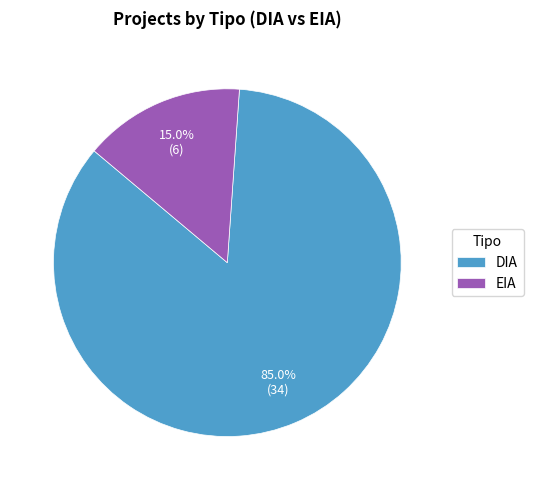

Is it true that DIA is 91% of the pie?

False